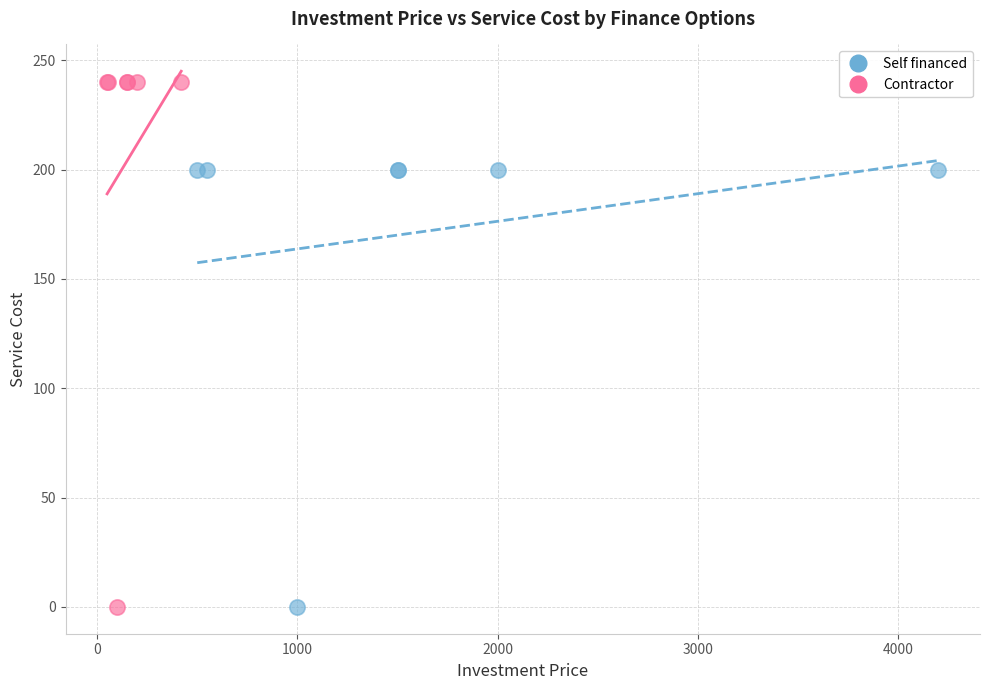

What are all the series names shown in the legend?

Self financed, Contractor